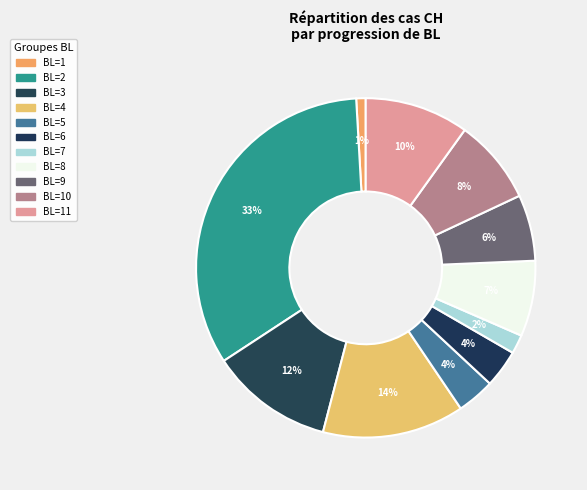

Does any single category account for the majority?

No